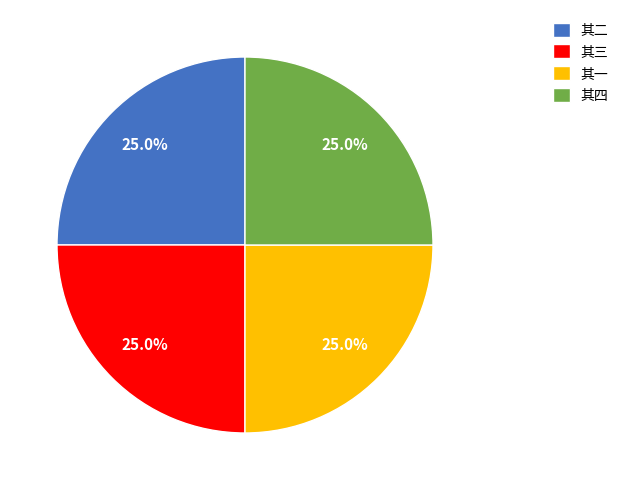

How many segments does this pie chart have?

4